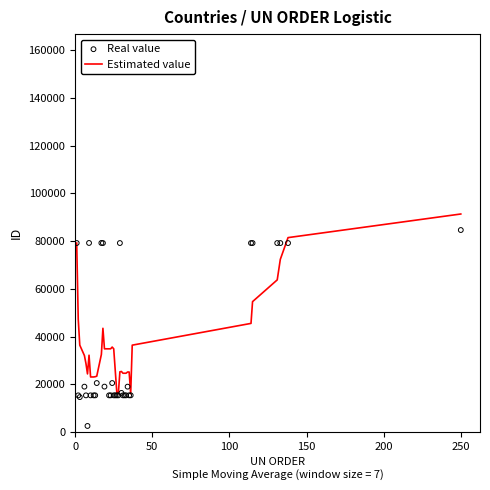

What is the maximum value for Estimated value?

91331.9